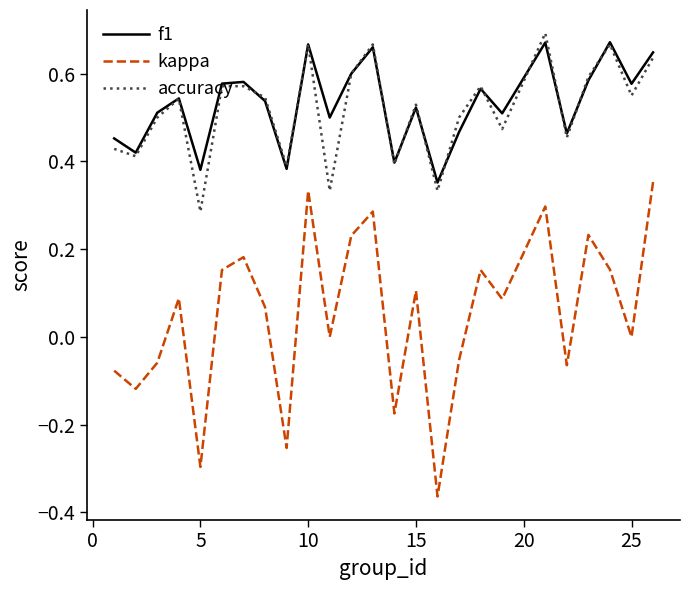

True or false: kappa and accuracy intersect in this chart.

False